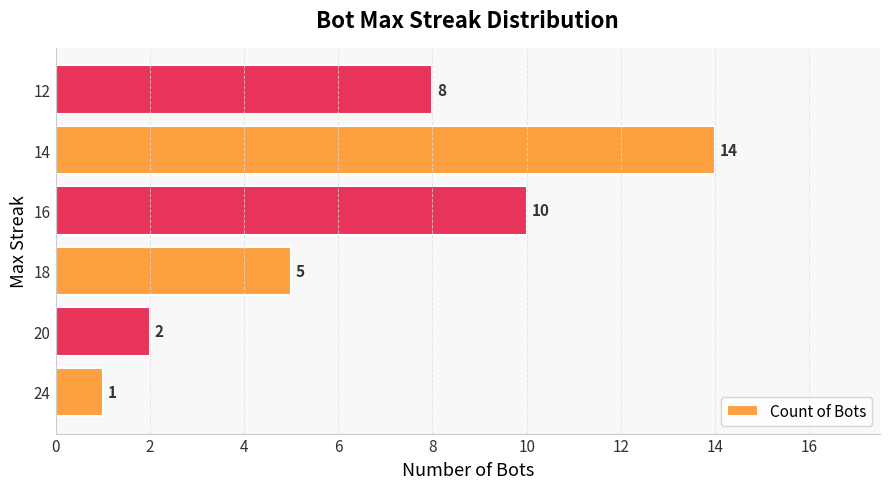

What is the sum of all values?

40